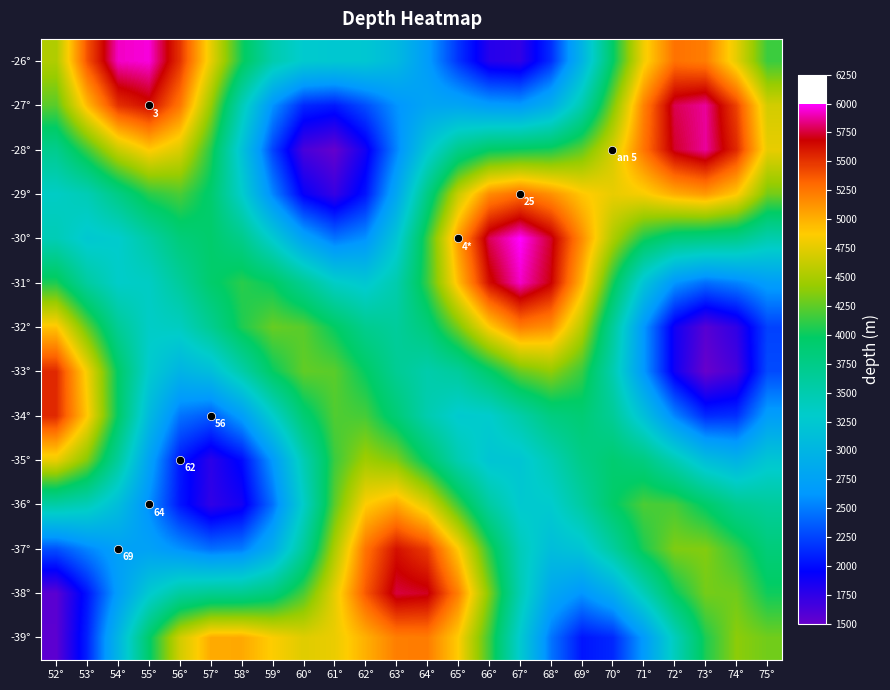

At which category does the chart reach its minimum across all series?

73°